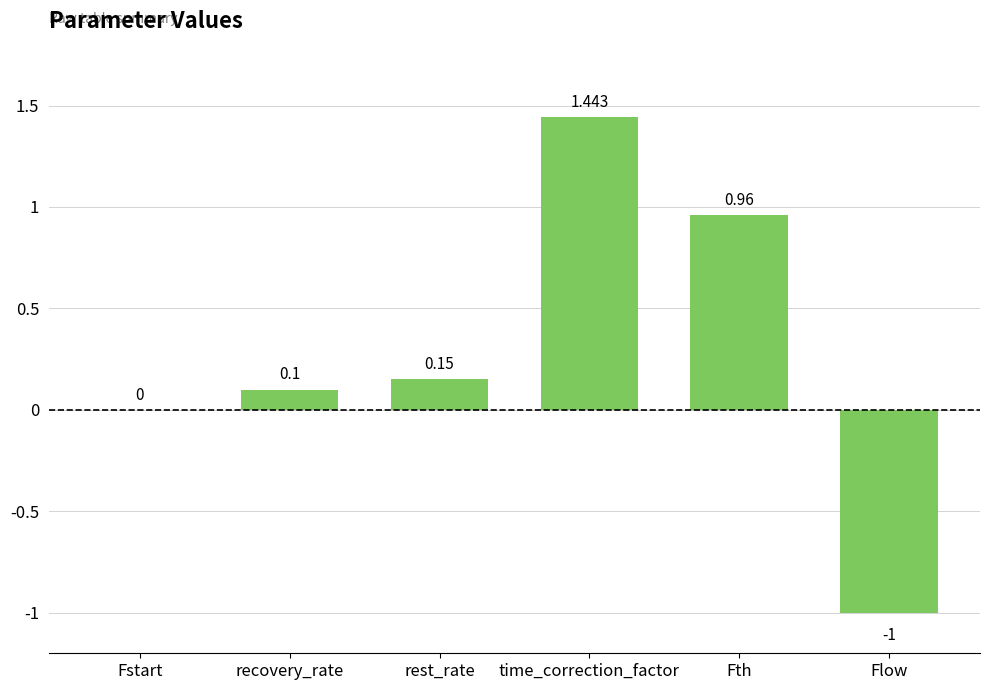

Which has a higher value, Flow or rest_rate?

rest_rate